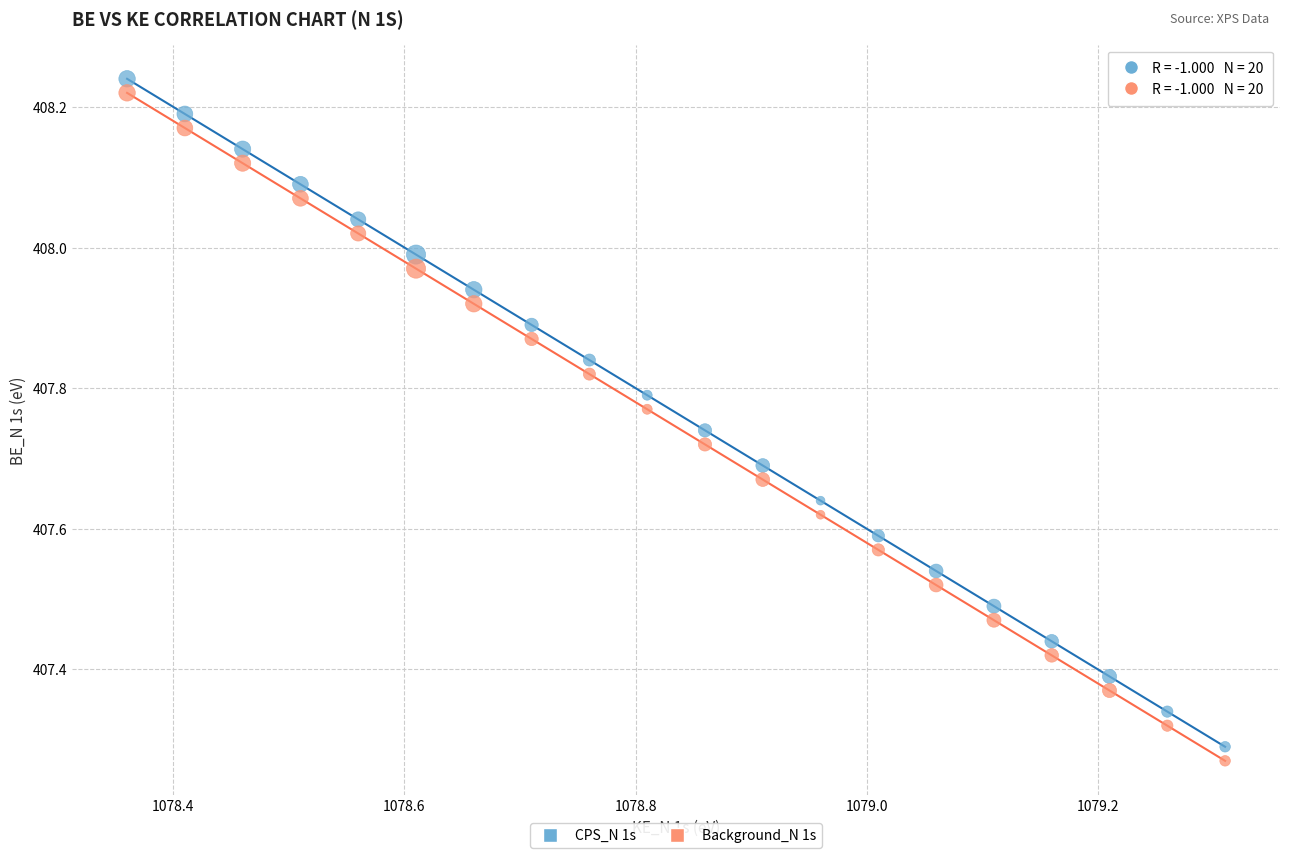

Which series reaches the minimum Y coordinate?

Background_N 1s